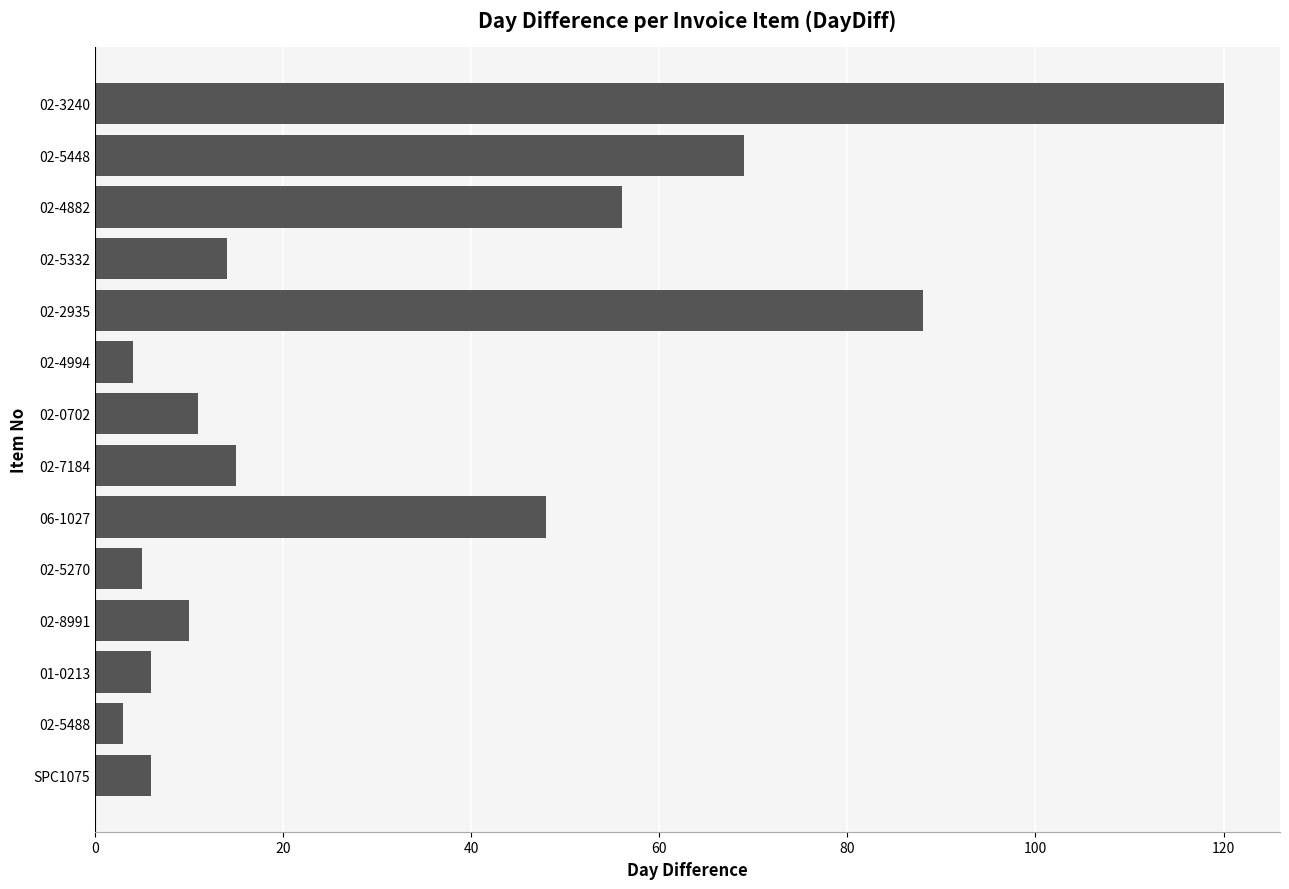

What is the smallest value displayed?

3